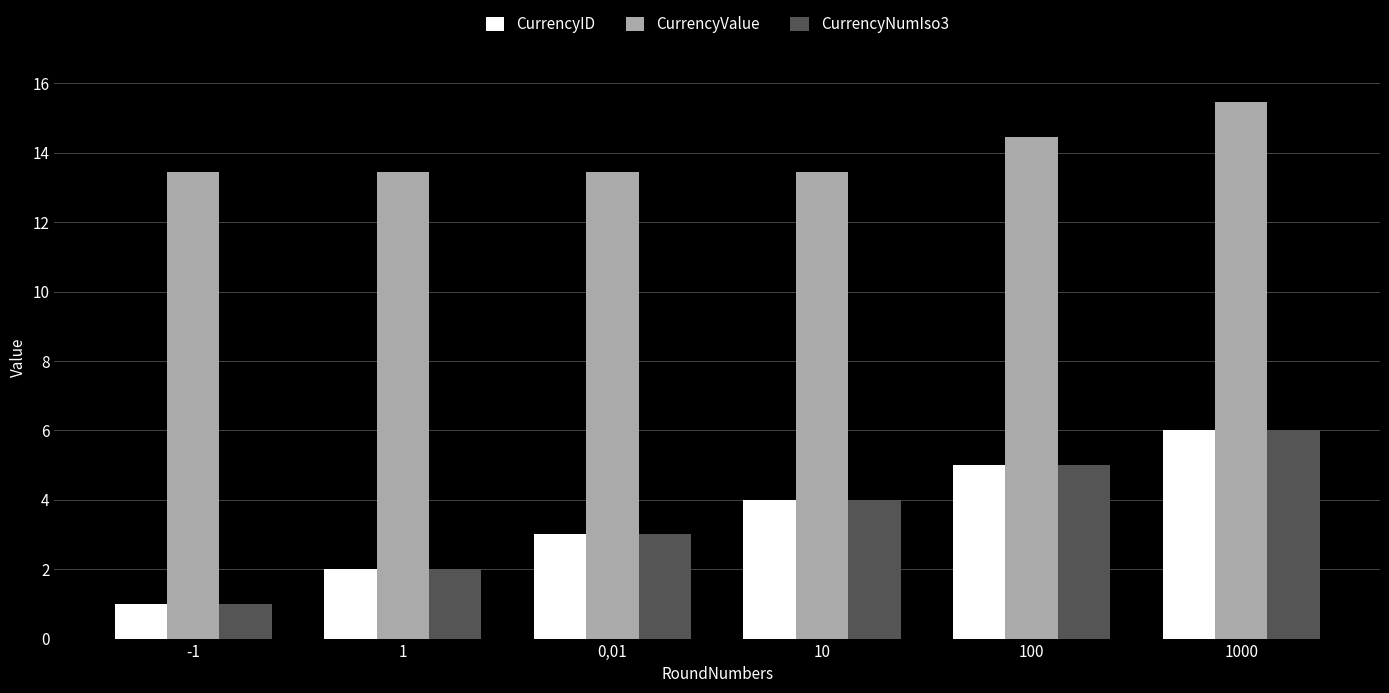

The value of CurrencyValue at 100 is 14.5. True or false?

True